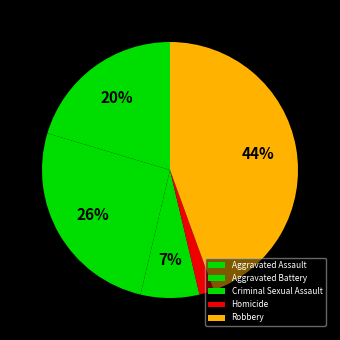

Is it true that Robbery is 44% of the pie?

True